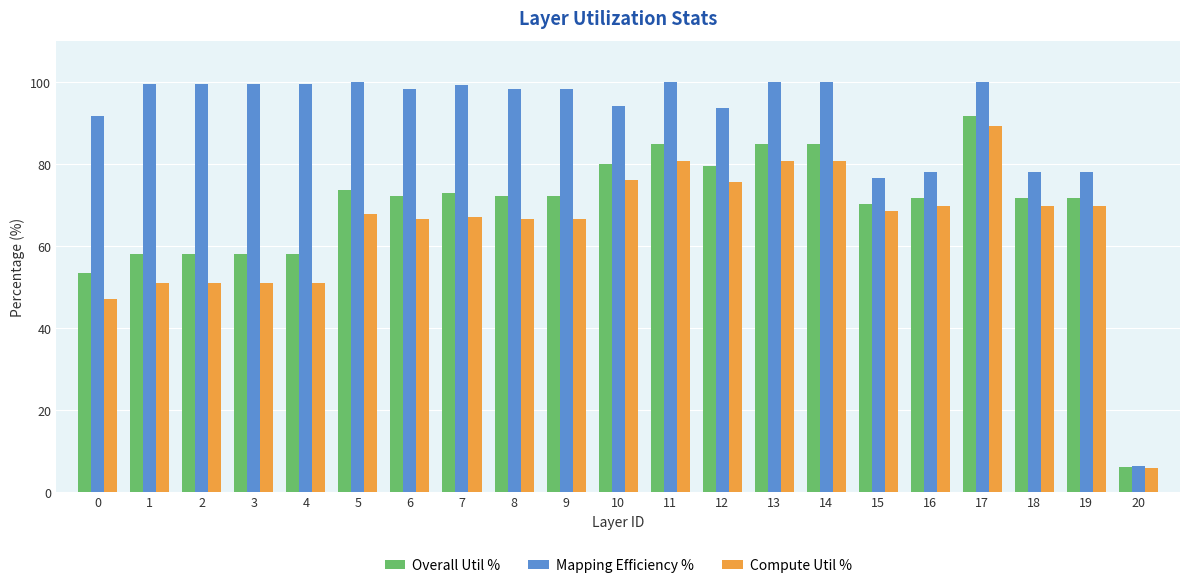

Does the chart contain any negative values?

No